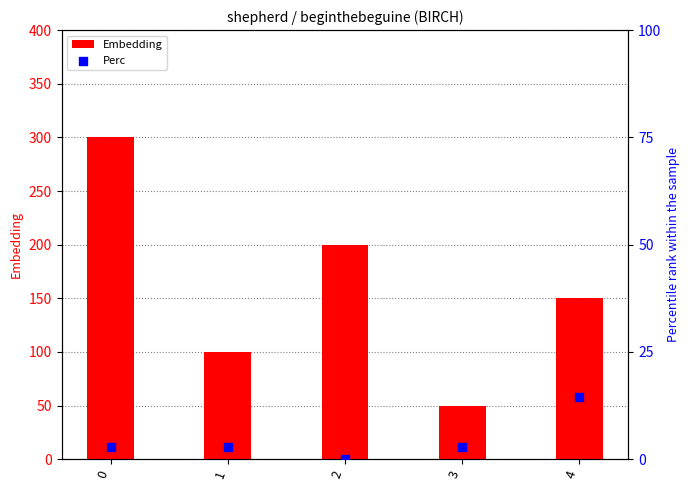

At how many categories does at least one series exceed 270?

1